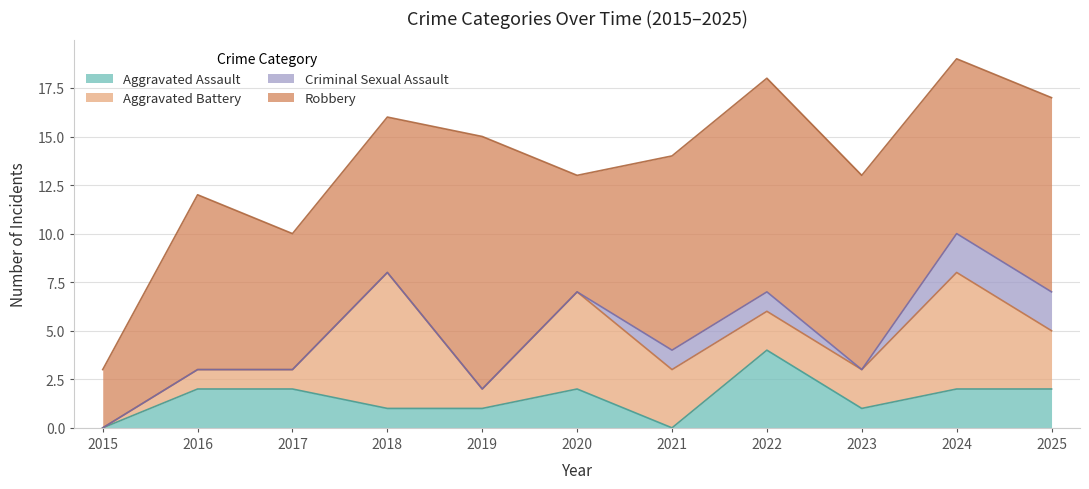

Which series has the largest total across all categories?

Robbery